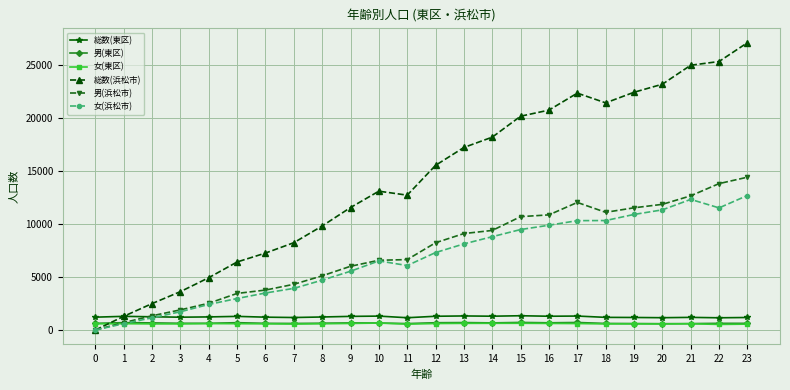

What is the greatest value displayed?

27071